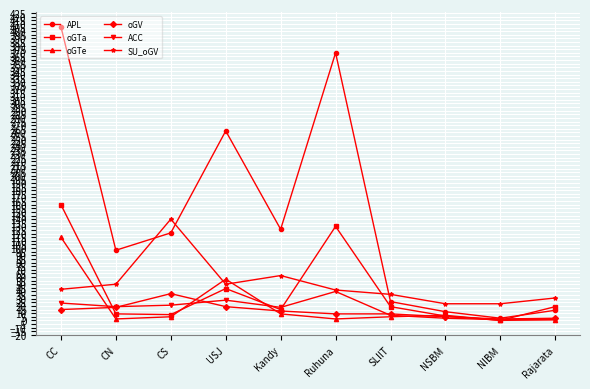

How many lines are shown in the chart?

6